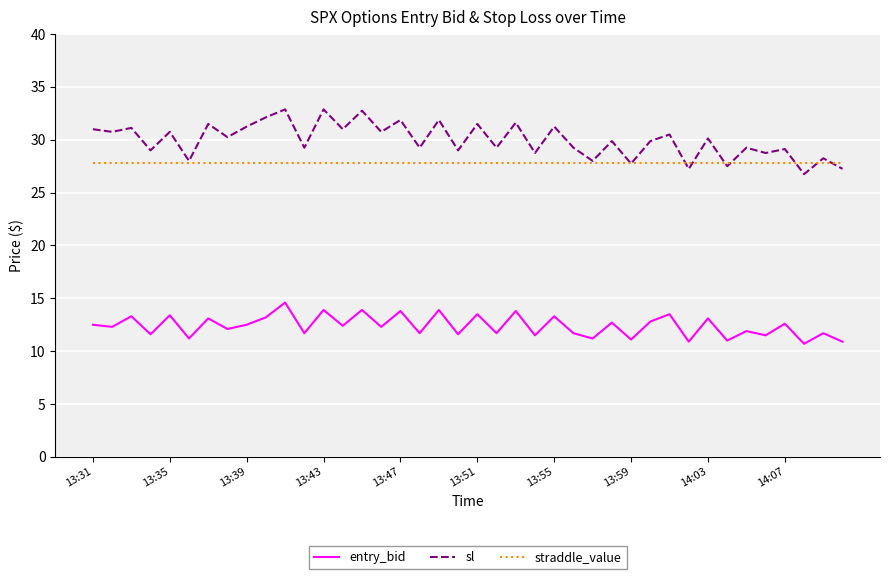

What is the lowest value of the sl series?

26.8